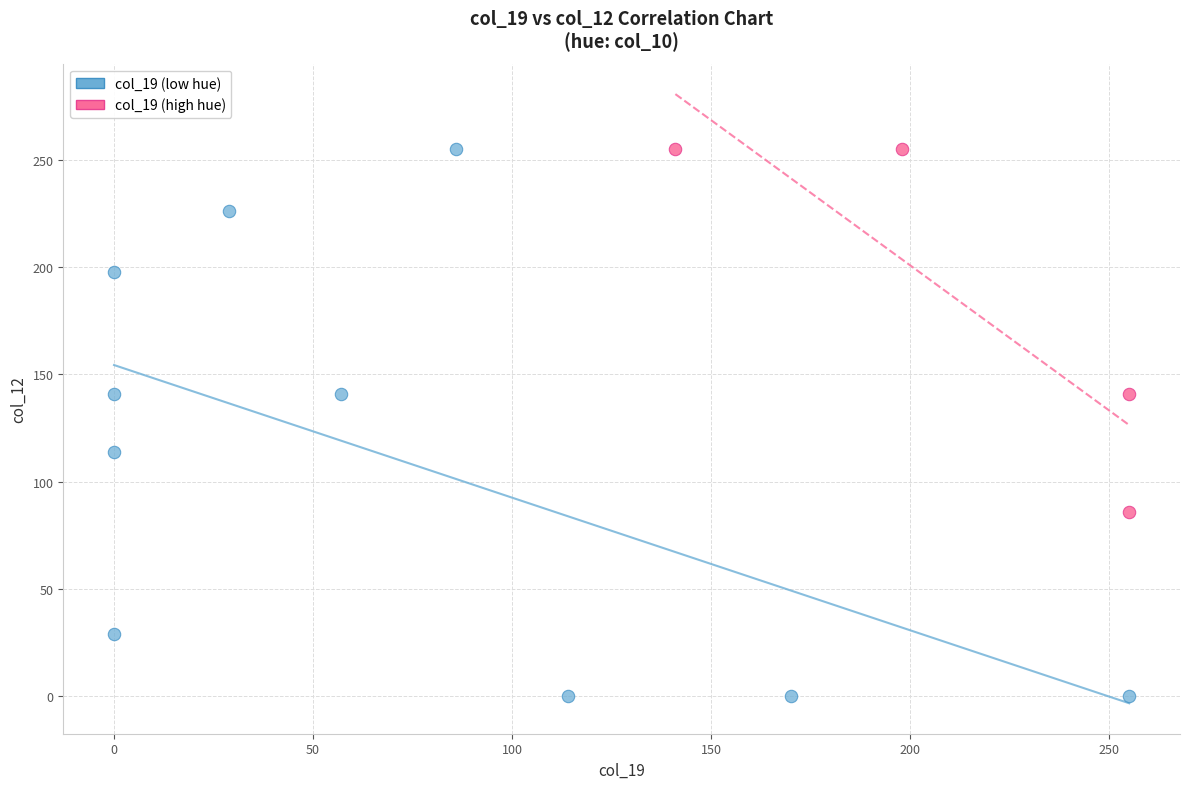

Which series has the widest spread of Y values?

col_19 (low hue)